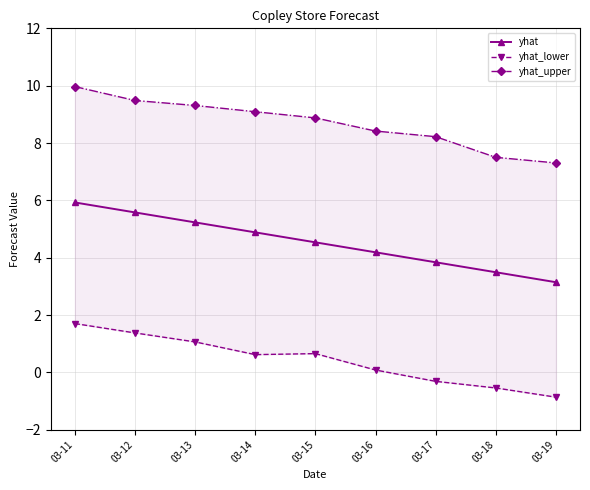

List the labels in order of yhat_lower value, largest first.

03-11, 03-12, 03-13, 03-15, 03-14, 03-16, 03-17, 03-18, 03-19